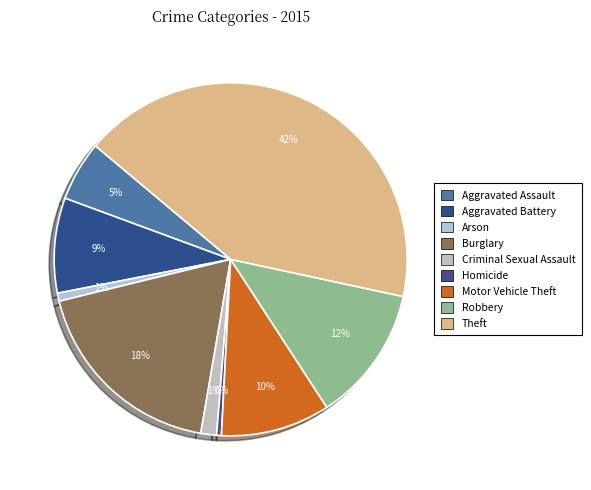

Is it true that Criminal Sexual Assault is 1% of the pie?

True